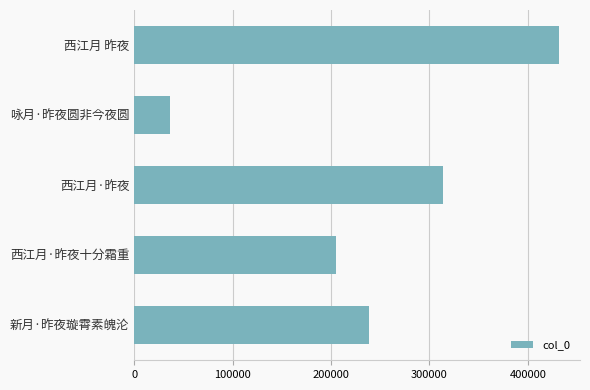

What is the change in value from 咏月·昨夜圆非今夜圆 to 西江月·昨夜十分霜重?

+169087